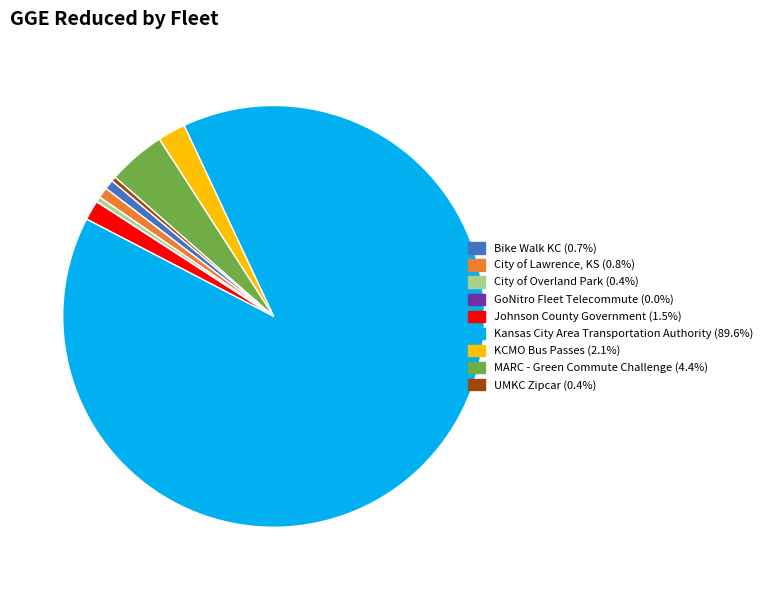

Which slice is the largest?

Kansas City Area Transportation Authority